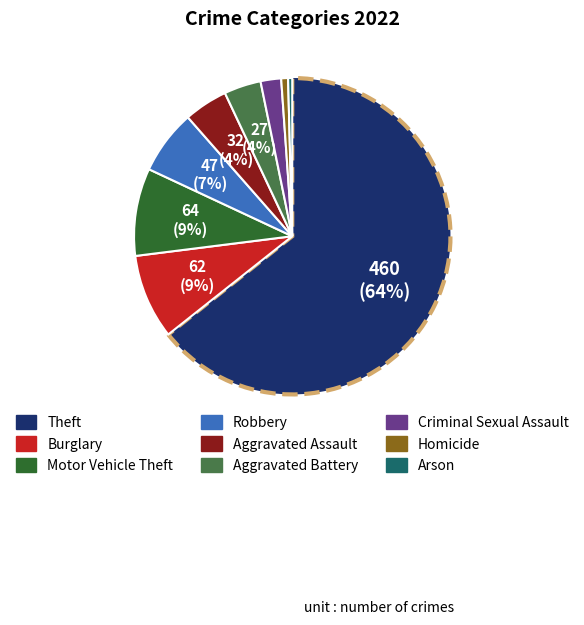

Does Theft account for over 50% of the chart?

Yes